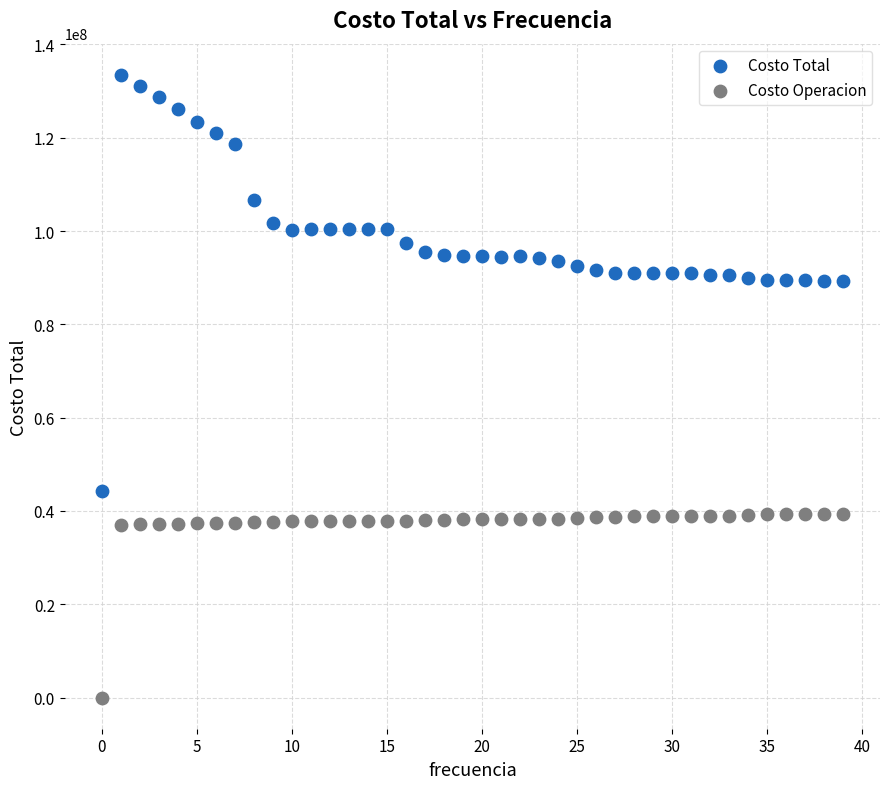

Which series reaches the maximum Y coordinate?

Costo Total